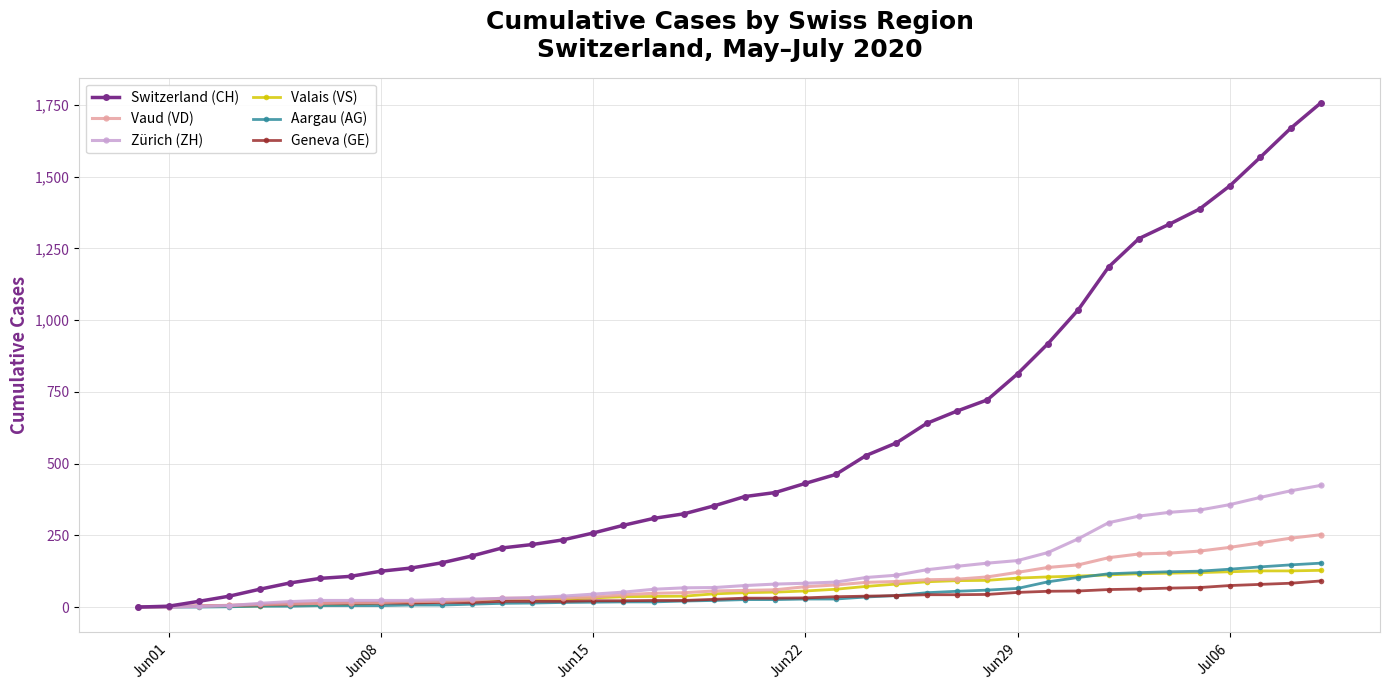

Which series has the largest total across all categories?

Switzerland (CH)